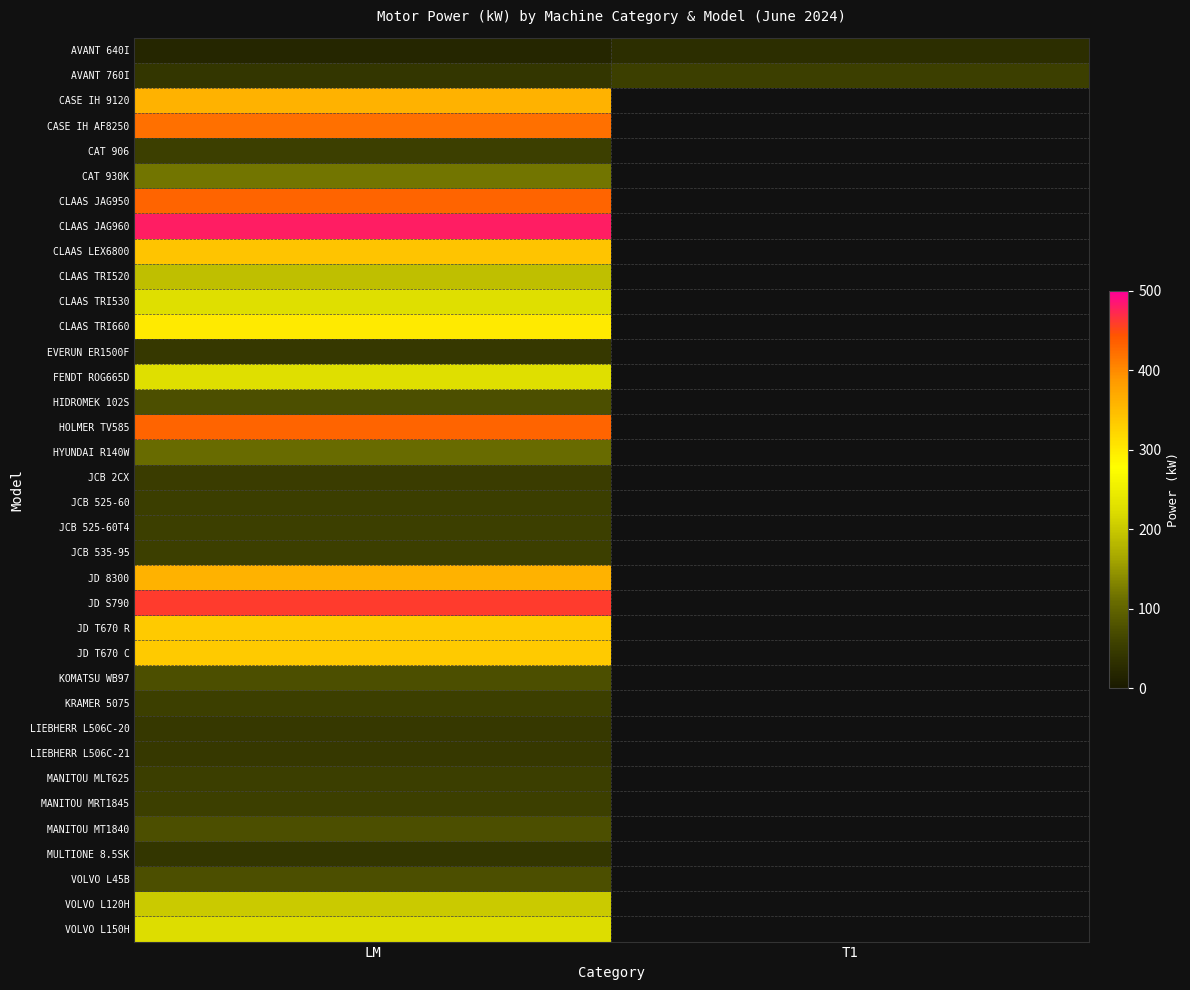

Count the number of data series in this chart.

36